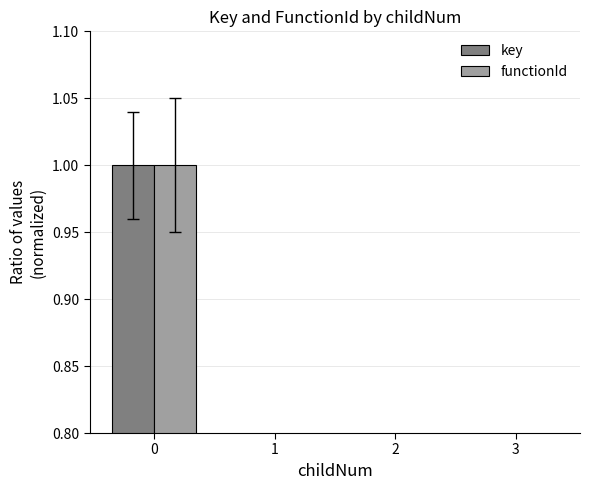

Which series changed the most between 0 and 1?

key